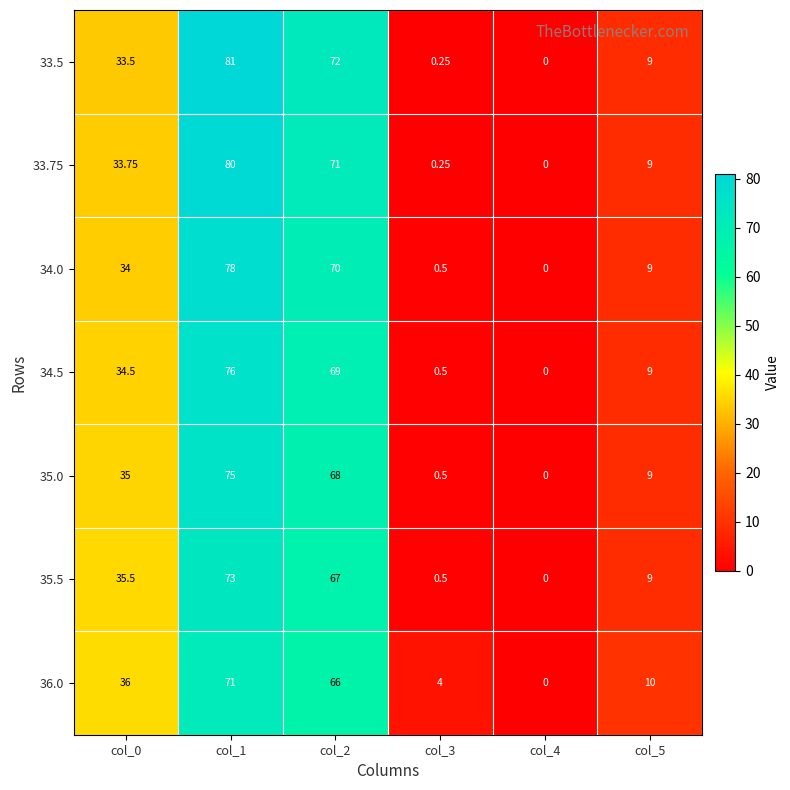

Which category has the lowest value across all series?

col_4